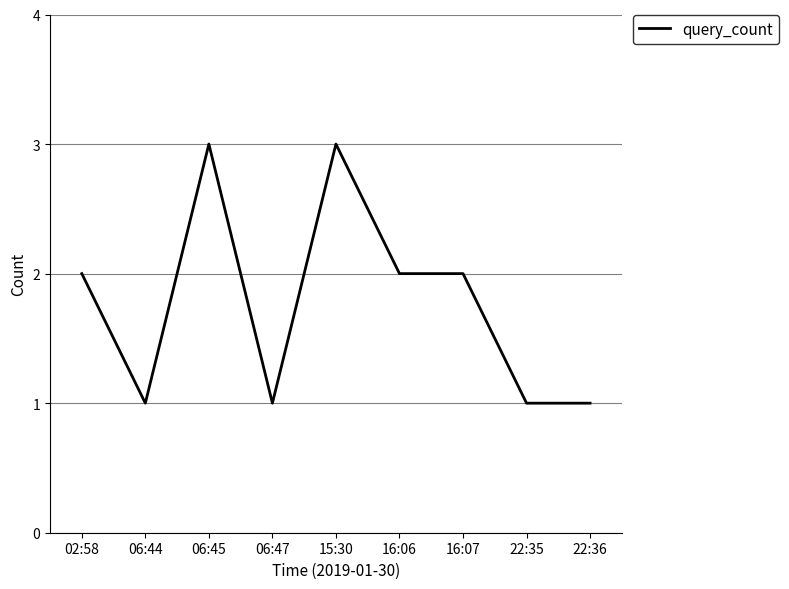

Reading left to right, list all the values displayed in this chart.

2	1	3	1	3	2	2	1	1